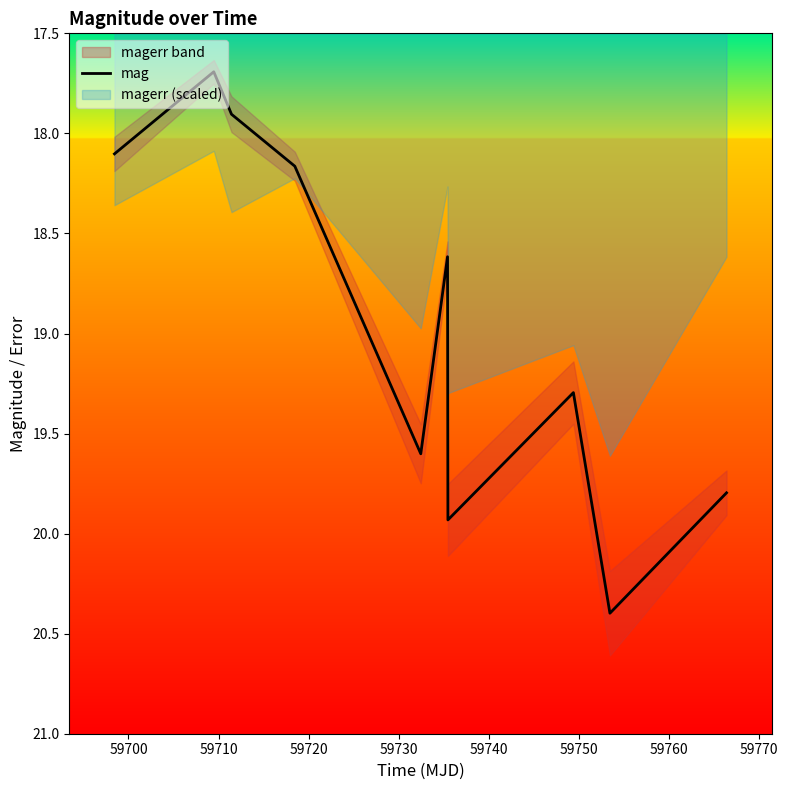

How many lines are shown in the chart?

1